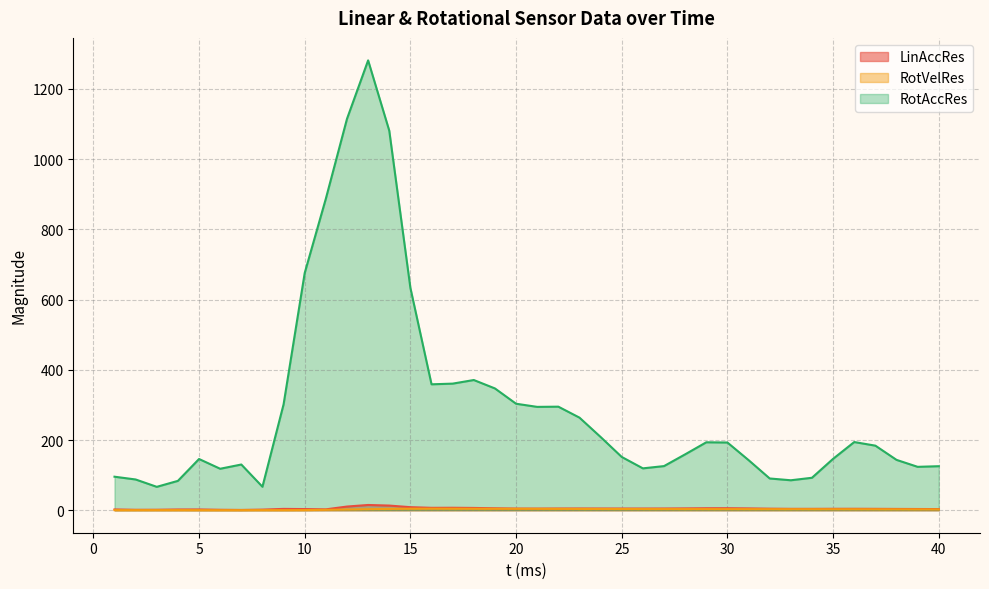

At 22, list the series in order from smallest to largest.

RotVelRes, LinAccRes, RotAccRes